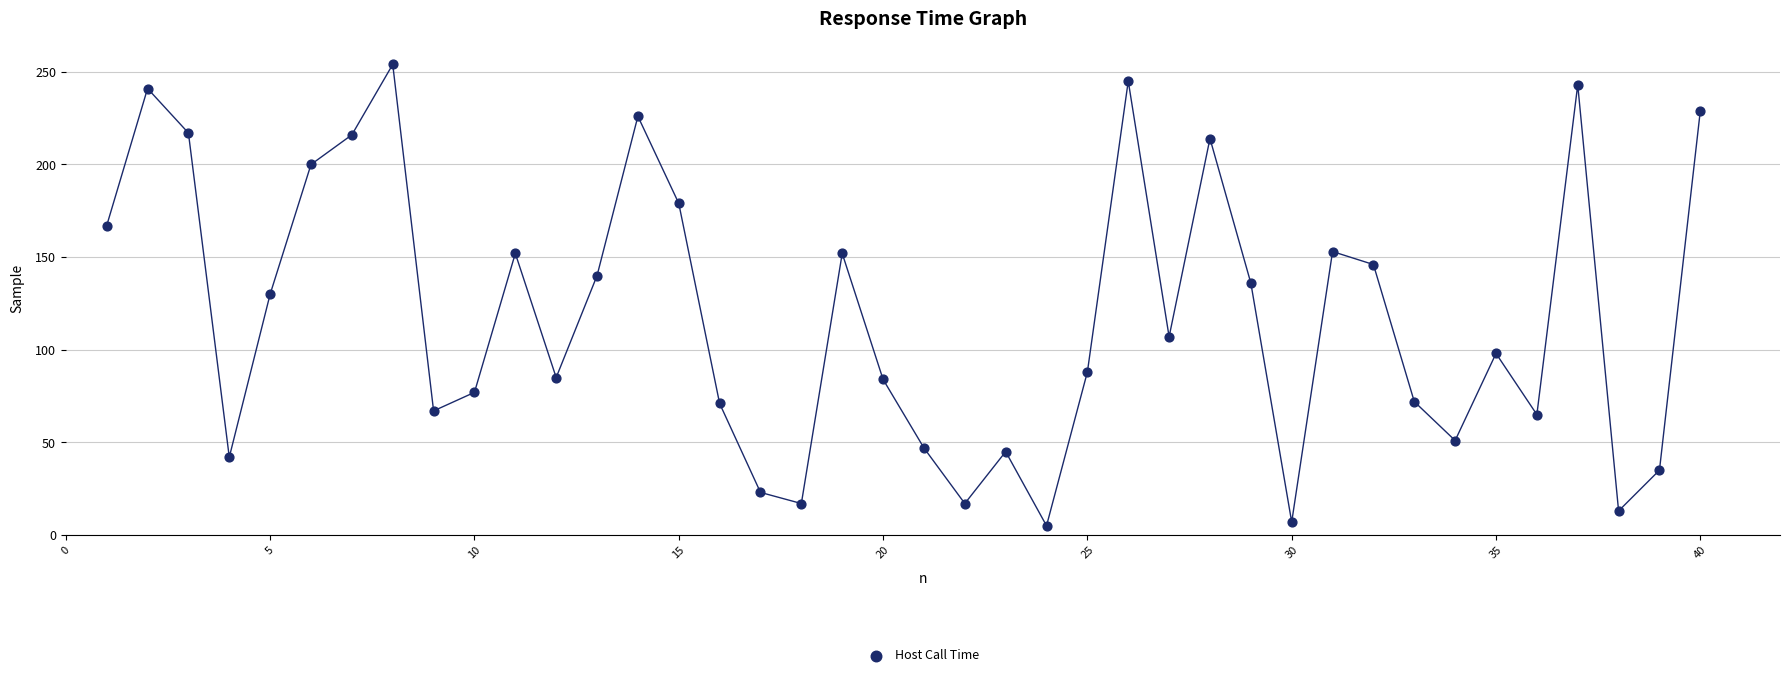

What is the range of Y values (max minus min)?

249